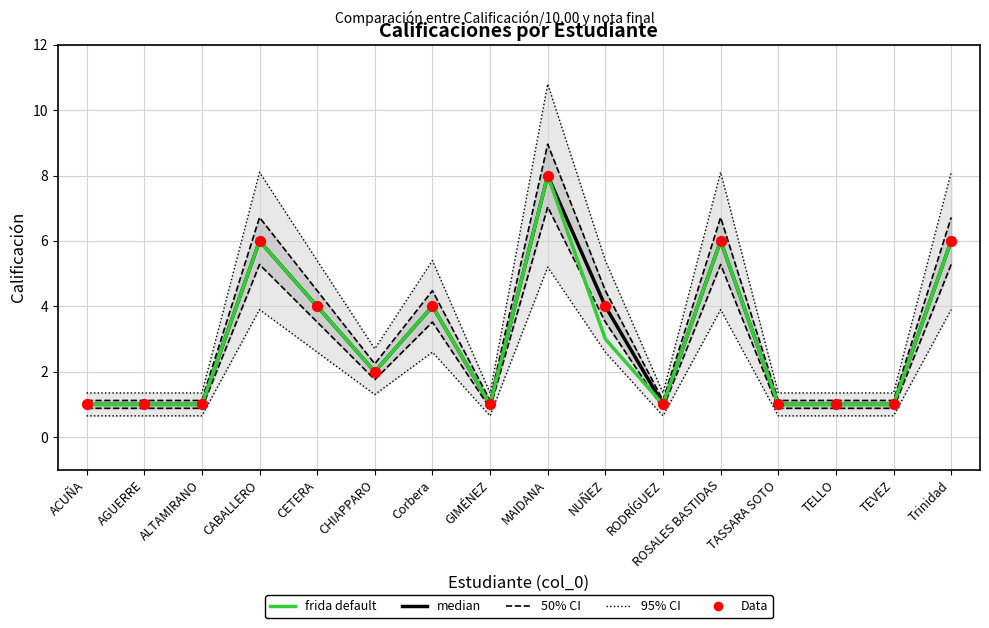

At which category is the sum across all series the highest?

MAIDANA